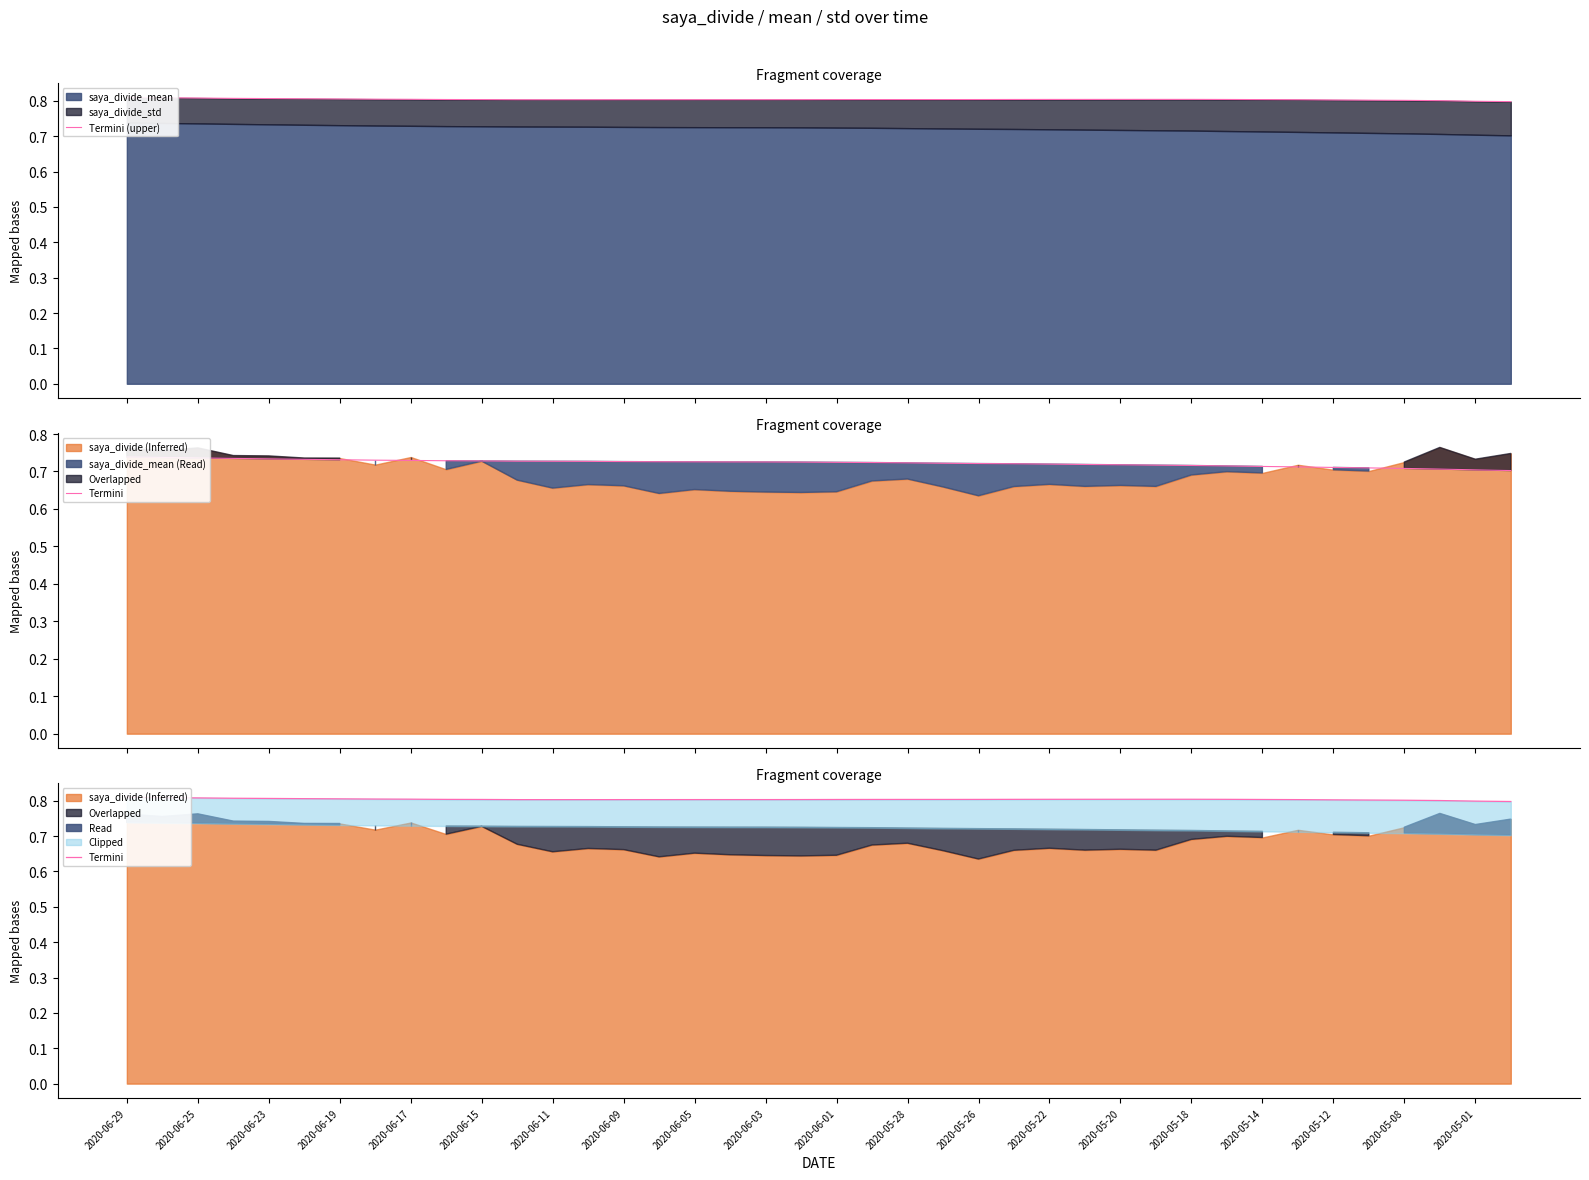

In Termini, how many points are higher than both neighbors (excluding endpoints)?

1